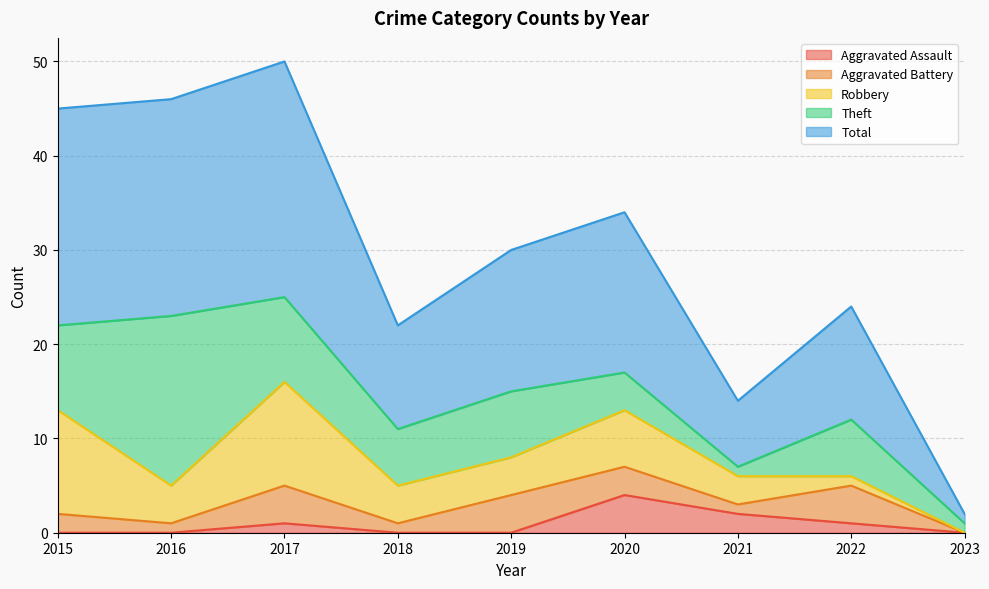

Reading left to right, extract all data points from this chart.

Aggravated Assault: 2015=0	2016=0	2017=1	2018=0	2019=0	2020=4	2021=2	2022=1	2023=0
Aggravated Battery: 2015=2	2016=1	2017=4	2018=1	2019=4	2020=3	2021=1	2022=4	2023=0
Robbery: 2015=11	2016=4	2017=11	2018=4	2019=4	2020=6	2021=3	2022=1	2023=0
Theft: 2015=9	2016=18	2017=9	2018=6	2019=7	2020=4	2021=1	2022=6	2023=1
Total: 2015=23	2016=23	2017=25	2018=11	2019=15	2020=17	2021=7	2022=12	2023=1